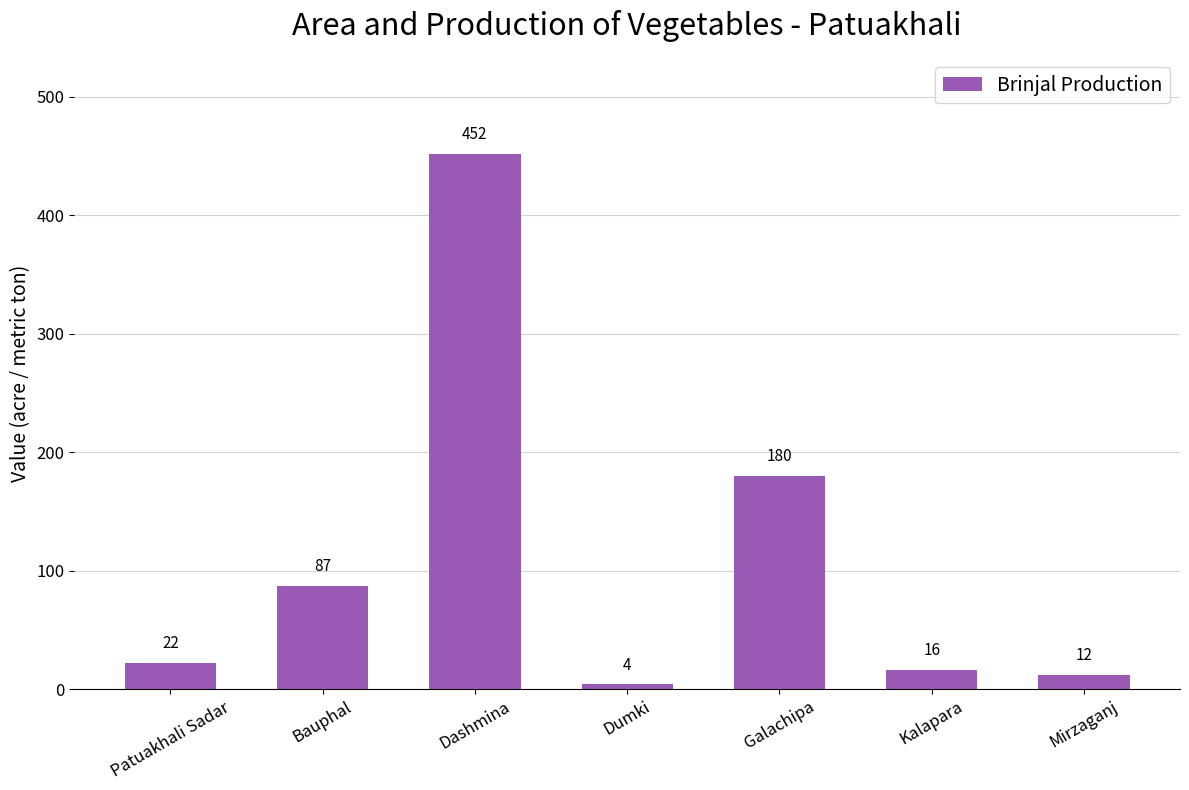

At which category does the chart reach its peak across all series?

Dashmina